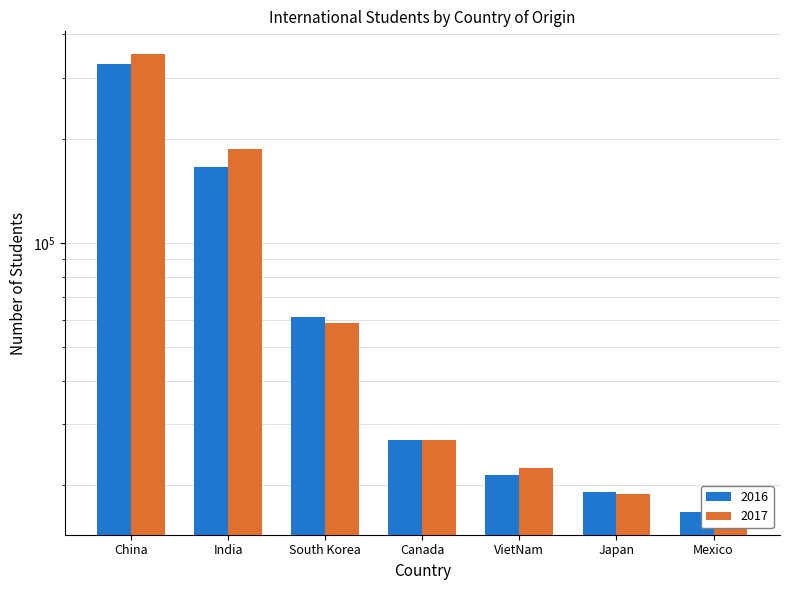

Where is 2016 nearest to the value 172640?

India